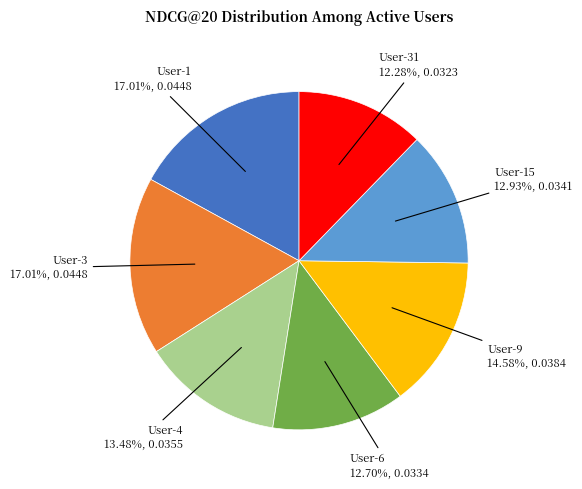

To the nearest percent, what is the combined percentage of User-31 and User-1?

29%